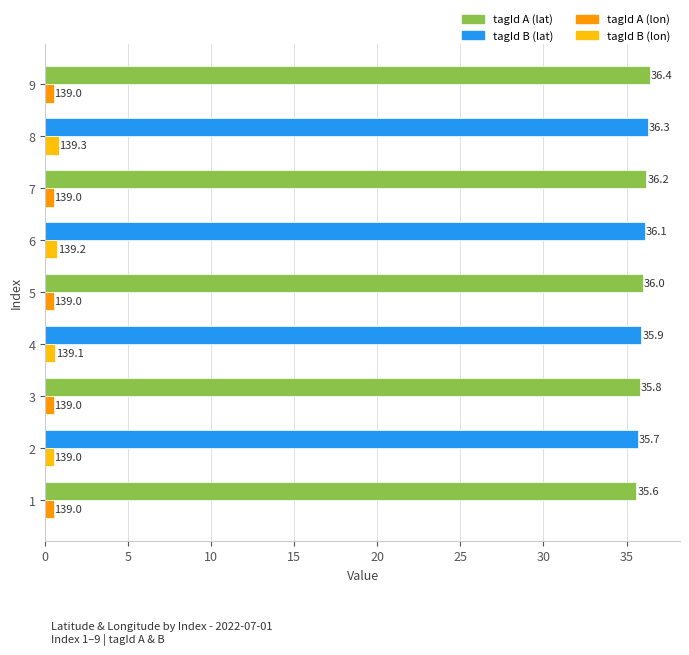

What is the spread (max minus min) of values at 3?

35.3